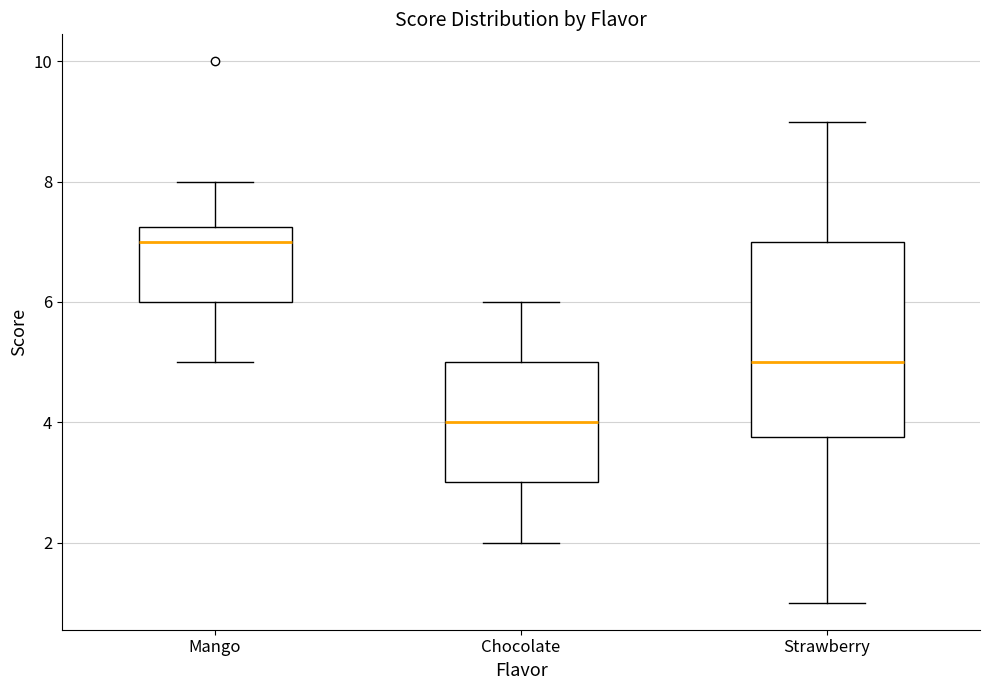

Reading left to right, transcribe this box plot: for each box, give where its median line is, the range the box spans, and where its two whiskers end, as read against the y-axis. The values are not printed on the chart, so give them approximately, as read against the axis.

Mango: median 7.0, box 6.0 to 7.2, whiskers 5.0 to 8.0
Chocolate: median 4.0, box 3.0 to 5.0, whiskers 2.0 to 6.0
Strawberry: median 5.0, box 3.8 to 7.0, whiskers 1.0 to 9.0